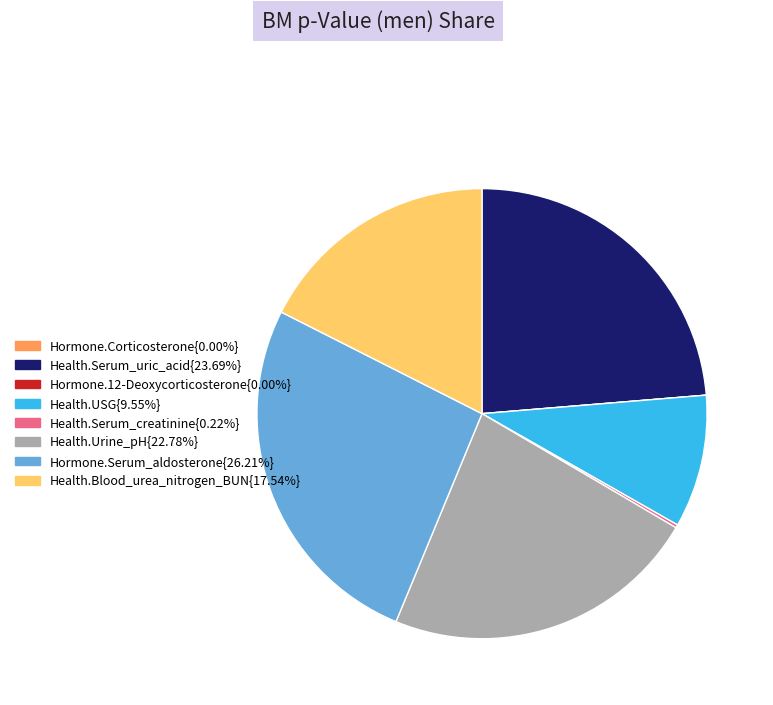

Is there any slice that represents more than half of the pie?

No